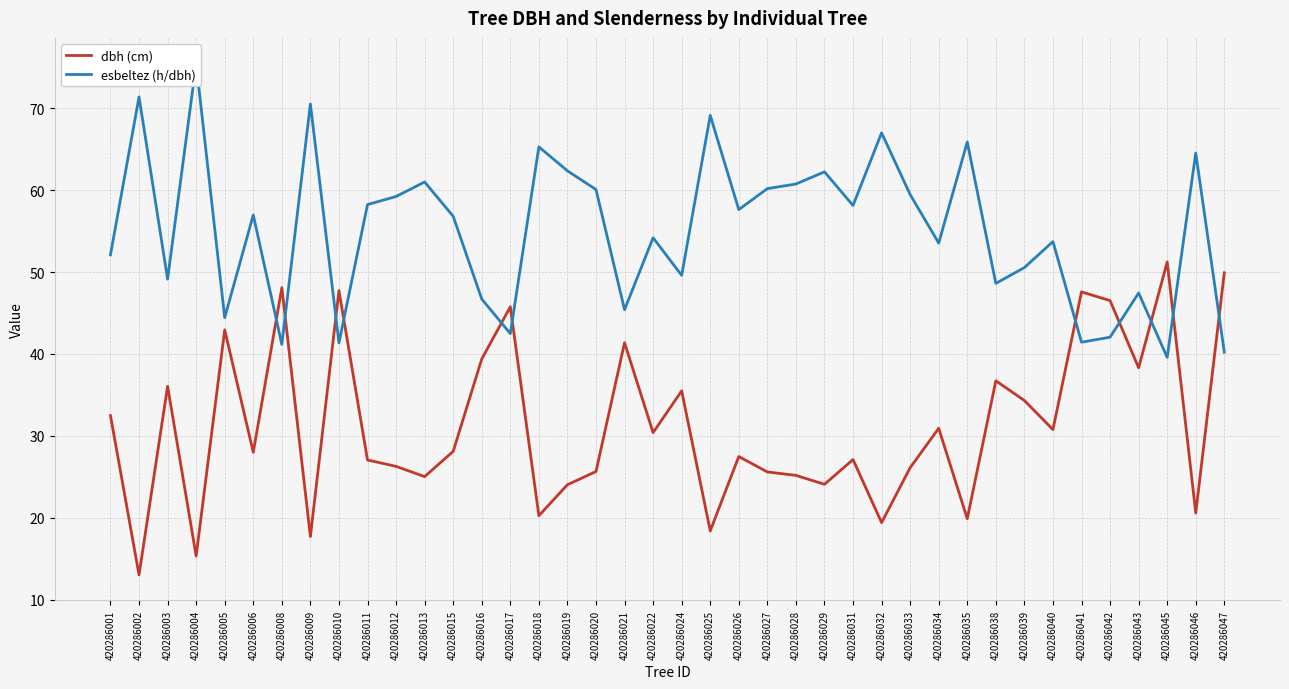

Reading left to right, transcribe all the data shown in this chart.

dbh (cm): 32.5	13.0	36.1	15.3	43.0	28.0	48.1	17.7	47.7	27.1	26.3	25.0	28.1	39.4	45.8	20.3	24.0	25.6	41.4	30.4	35.5	18.4	27.5	25.6	25.2	24.1	27.1	19.4	26.1	30.9	19.9	36.7	34.3	30.8	47.6	46.5	38.3	51.2	20.6	49.9
esbeltez (h/dbh): 52.1	71.4	49.1	75.5	44.4	57.0	41.2	70.5	41.4	58.2	59.2	61.0	56.8	46.7	42.5	65.3	62.4	60.1	45.4	54.2	49.6	69.1	57.6	60.2	60.8	62.2	58.1	67.0	59.5	53.5	65.9	48.6	50.5	53.7	41.4	42.0	47.5	39.6	64.5	40.2